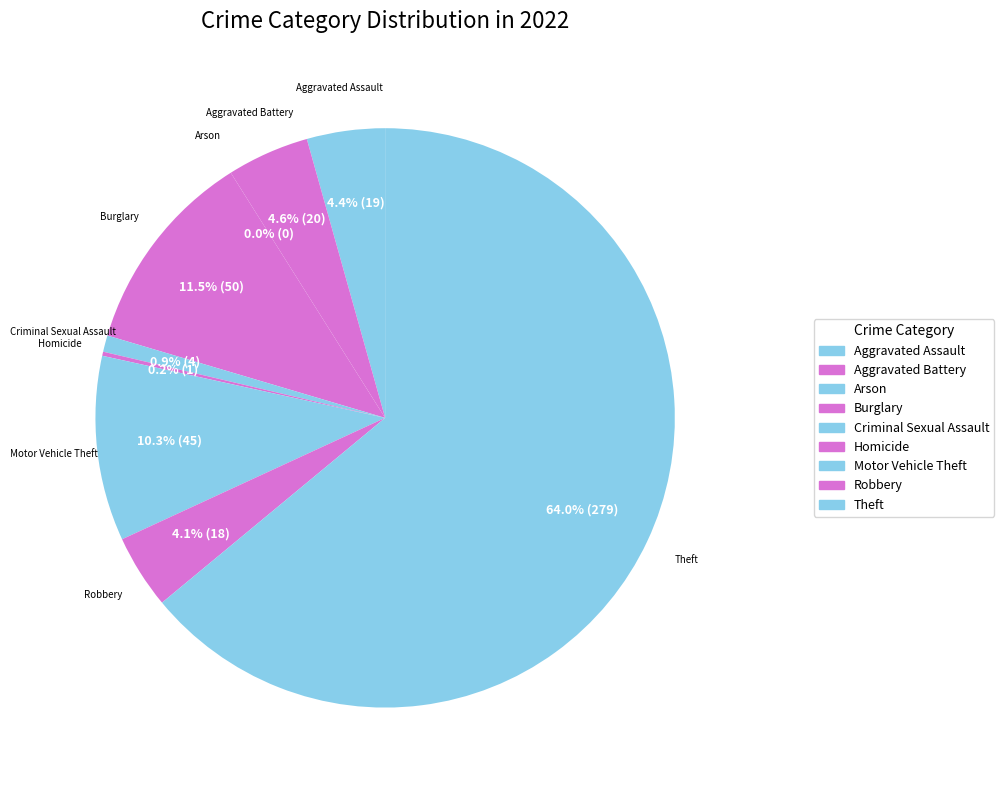

To the nearest percent, what is the difference between the largest and smallest slice percentages?

64%